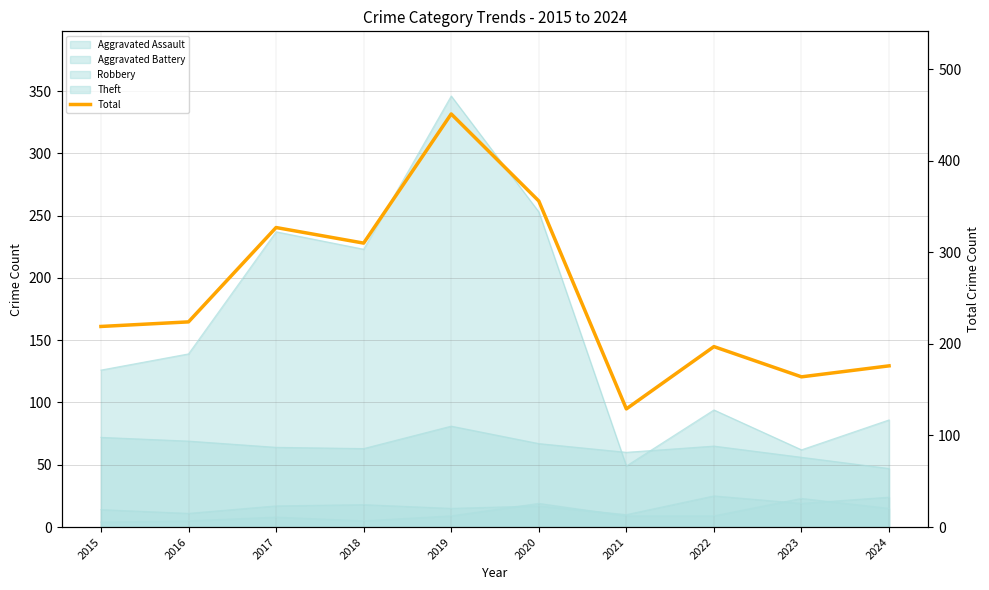

What is the value of the 4th point from the left?

310